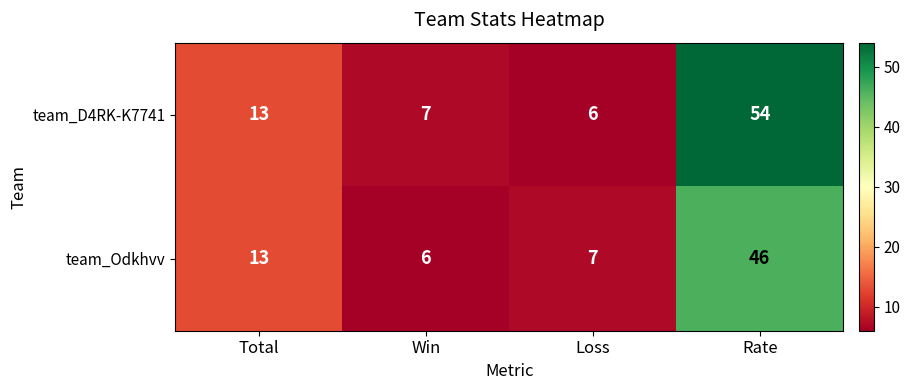

How many data points does each series have?

4